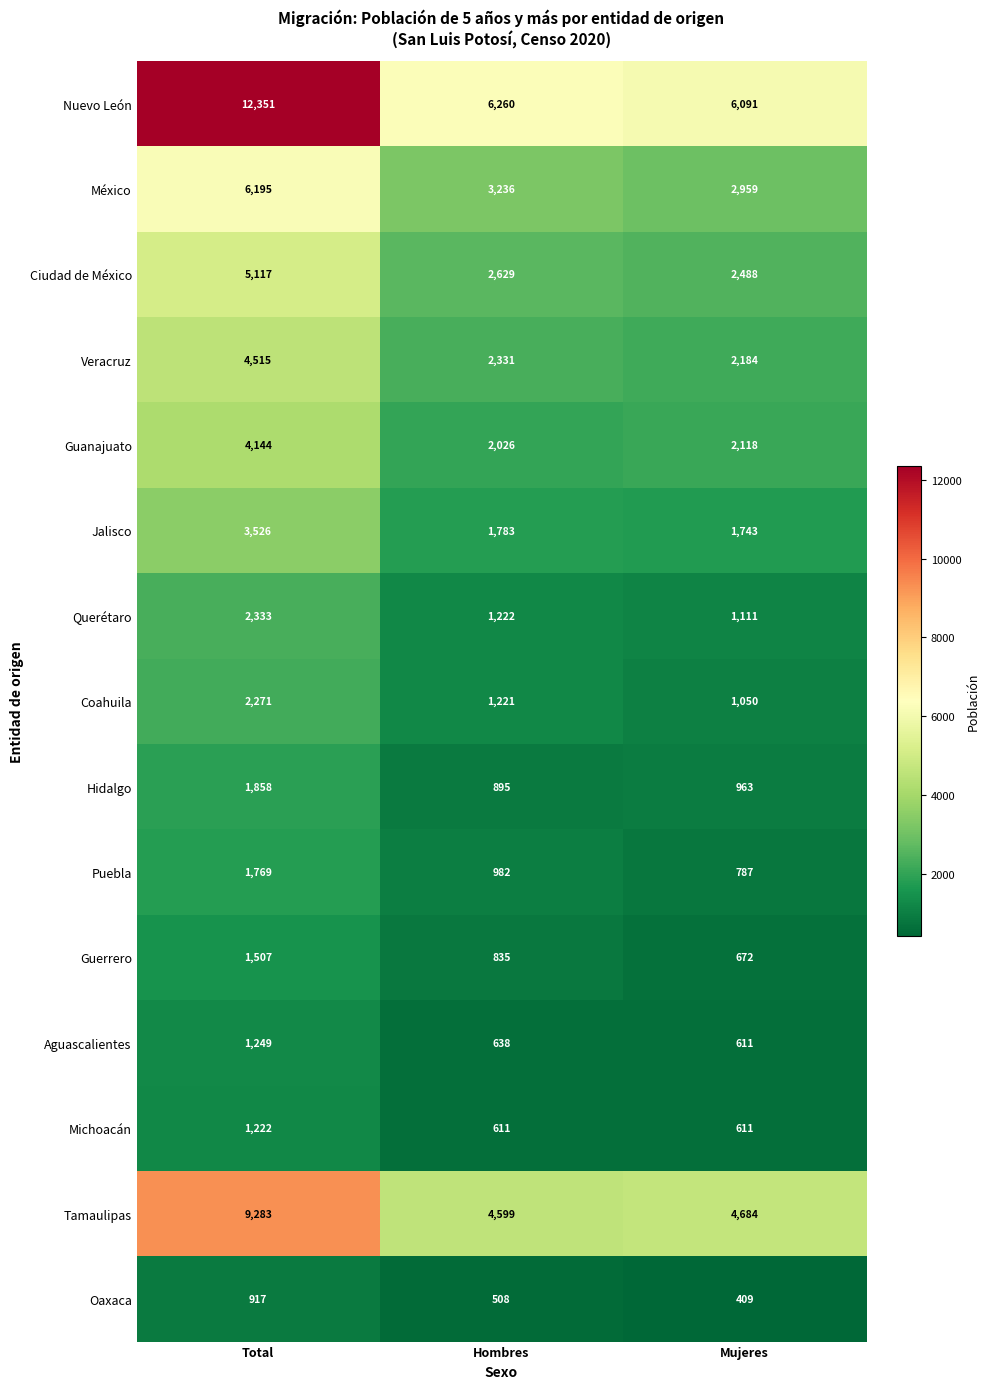

Rank the series by their maximum value, from highest to lowest.

Nuevo León, Tamaulipas, México, Ciudad de México, Veracruz, Guanajuato, Jalisco, Querétaro, Coahuila, Hidalgo, Puebla, Guerrero, Aguascalientes, Michoacán, Oaxaca